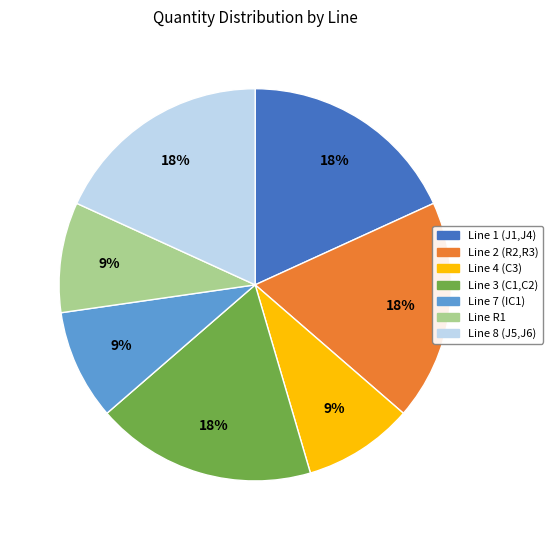

Do Line 3 (C1,C2) and Line 4 (C3) together represent more than half of the pie?

No